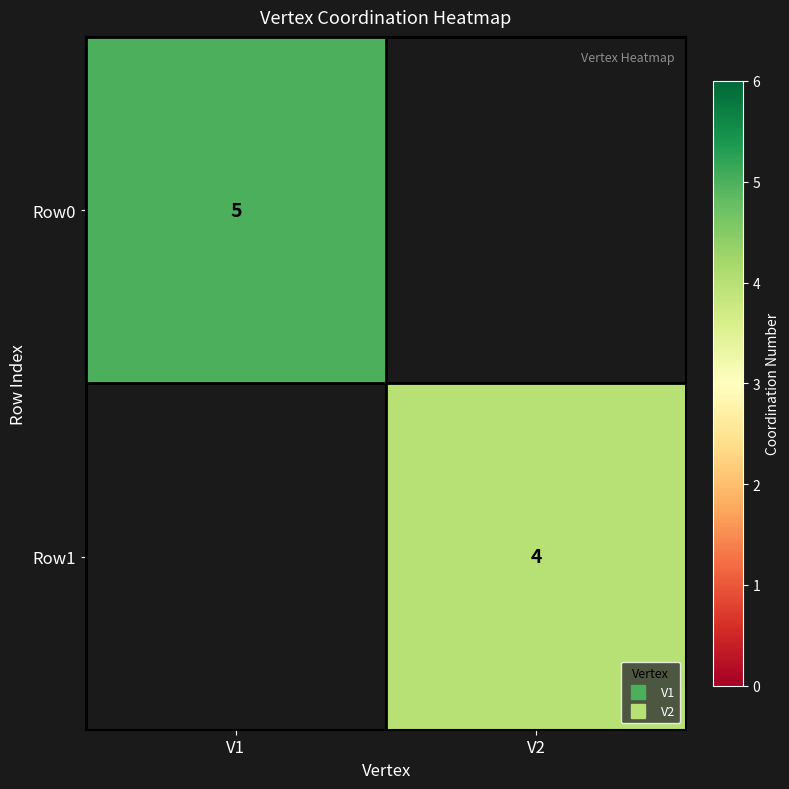

Rank the series at V1 from lowest to highest value.

Row0, Row1